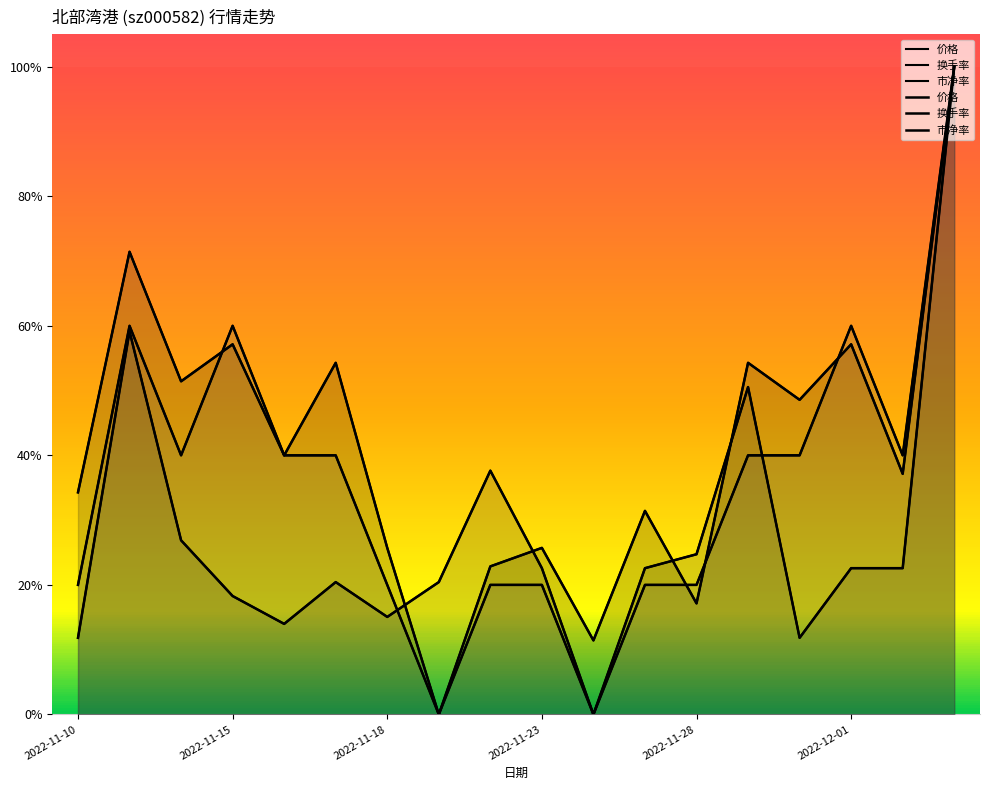

The 换手率 series shows 0.2 at 2022-11-16. True or false?

False